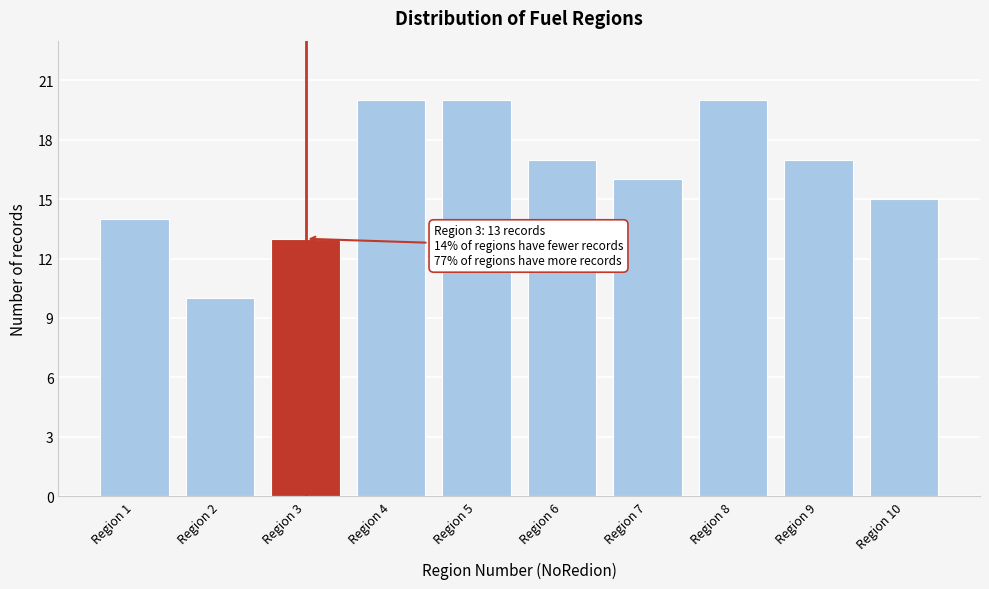

Reading right to left, extract all data points from this chart.

15	17	20	16	17	20	20	13	10	14